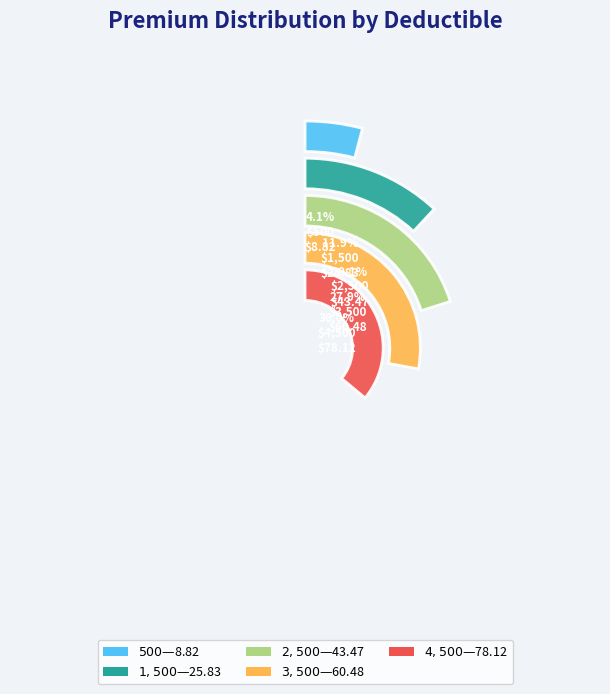

What is the change in value from $500 to $3,500?

+51.7